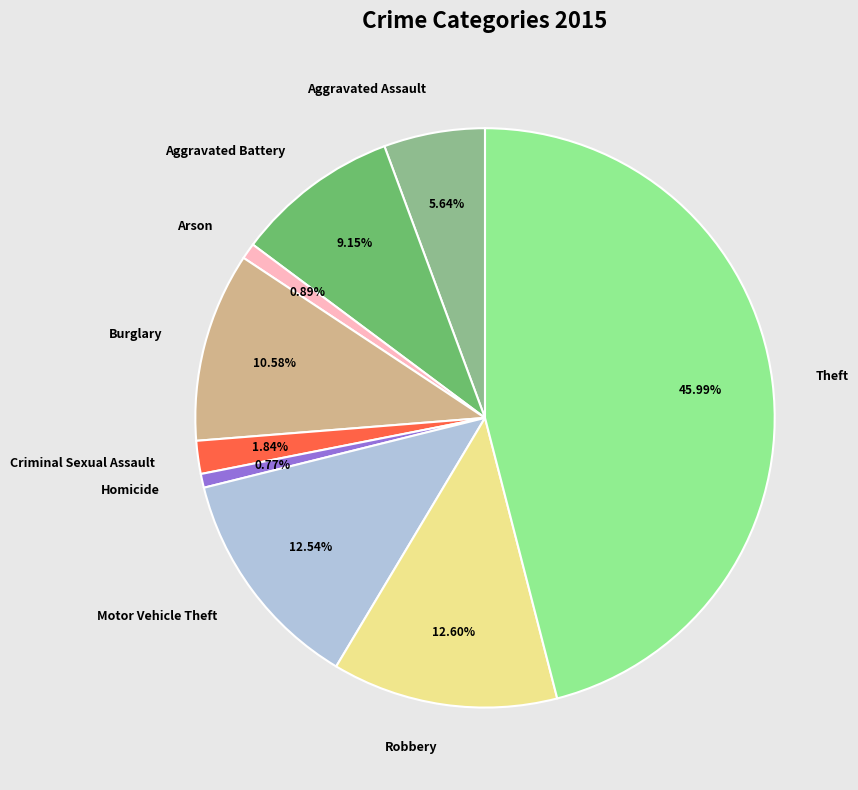

Which category has the biggest portion of the pie?

Theft